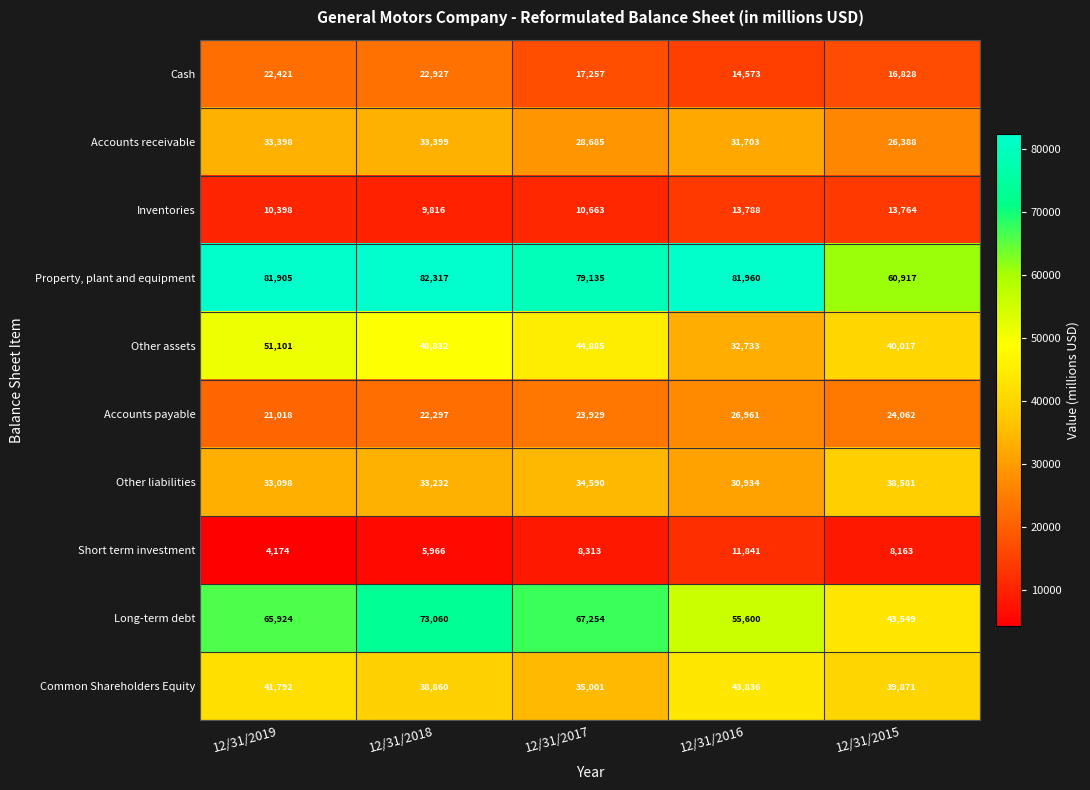

Rank the series by their maximum value, from highest to lowest.

Property, plant and equipment, Long-term debt, Other assets, Common Shareholders Equity, Other liabilities, Accounts receivable, Accounts payable, Cash, Inventories, Short term investment